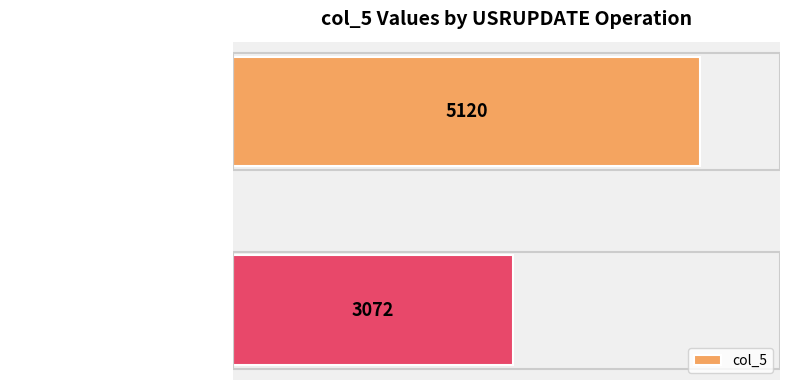

List the labels in order of value, largest first.

USRUPDATE (reception), USRUPDATE (tanya)